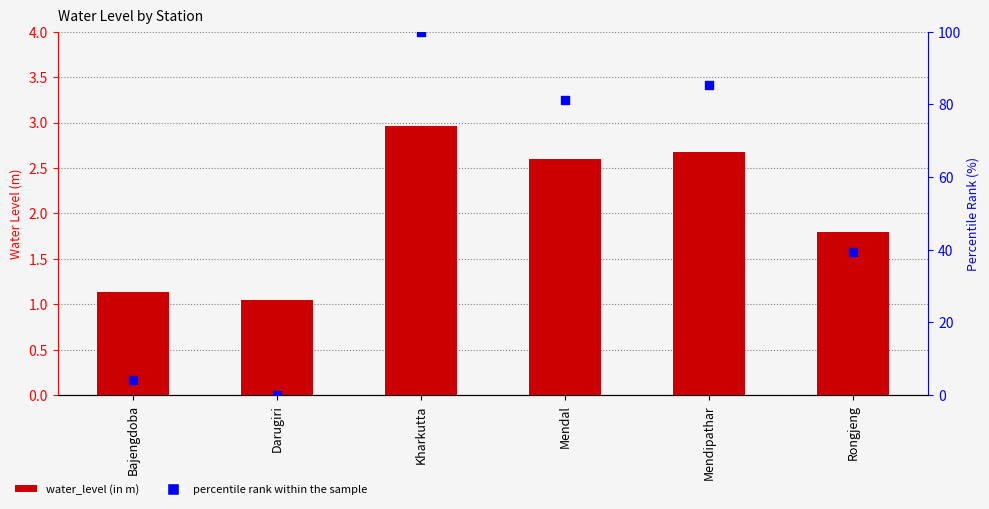

What are all the series names shown in the legend?

water_level (in m), percentile rank within the sample